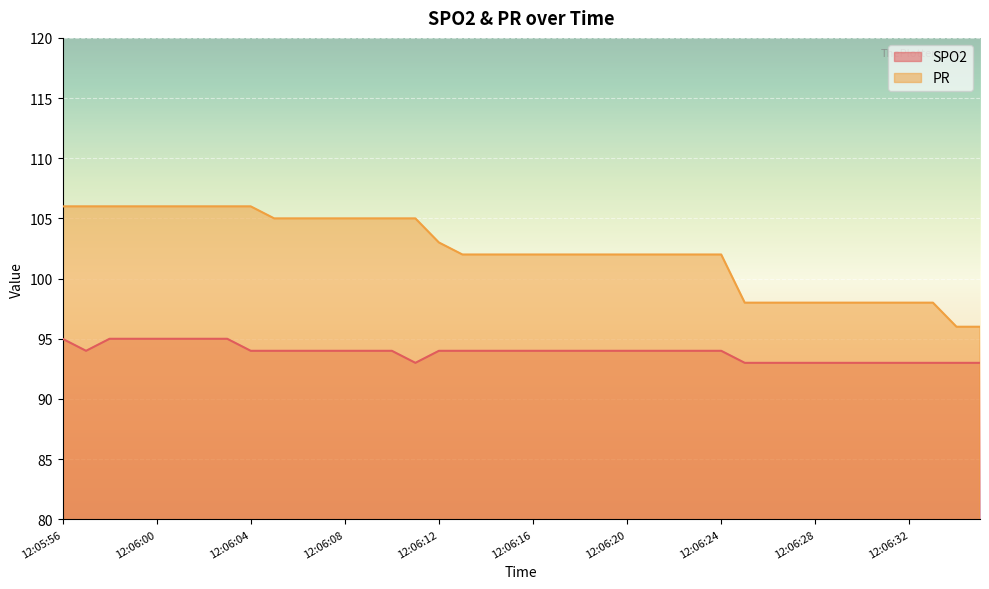

True or false: SPO2 and PR cross at least once.

False